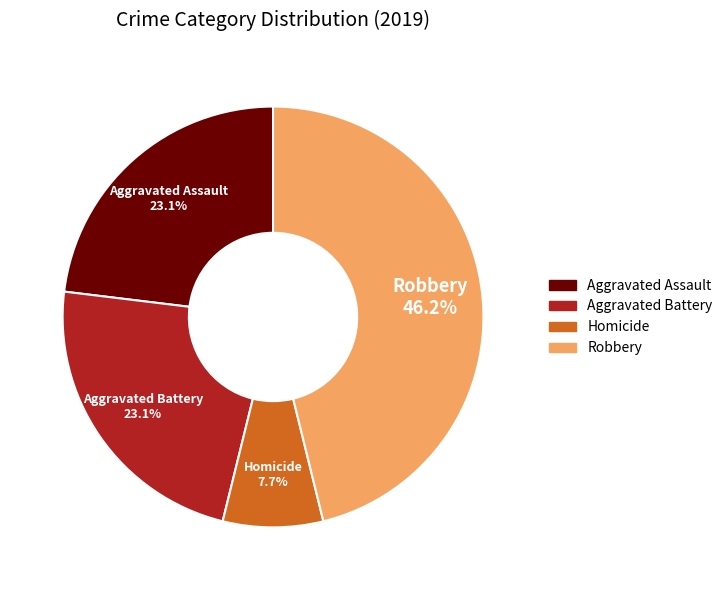

To the nearest percent, what is the average slice percentage?

25%